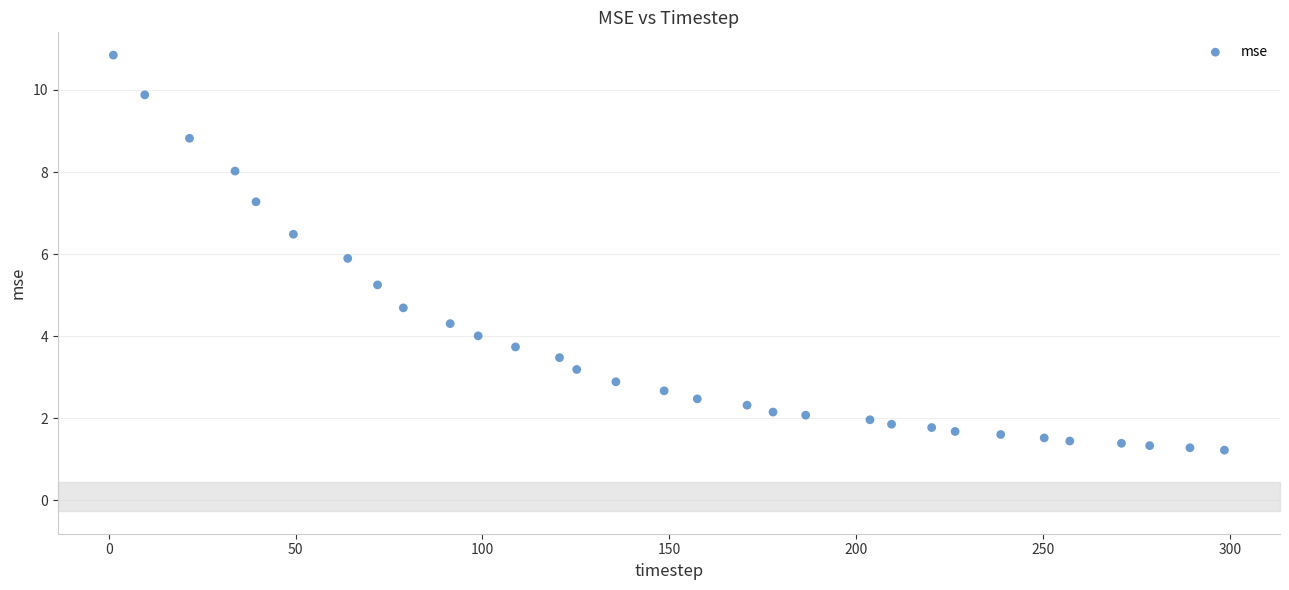

What is the range of Y values (max minus min)?

9.6